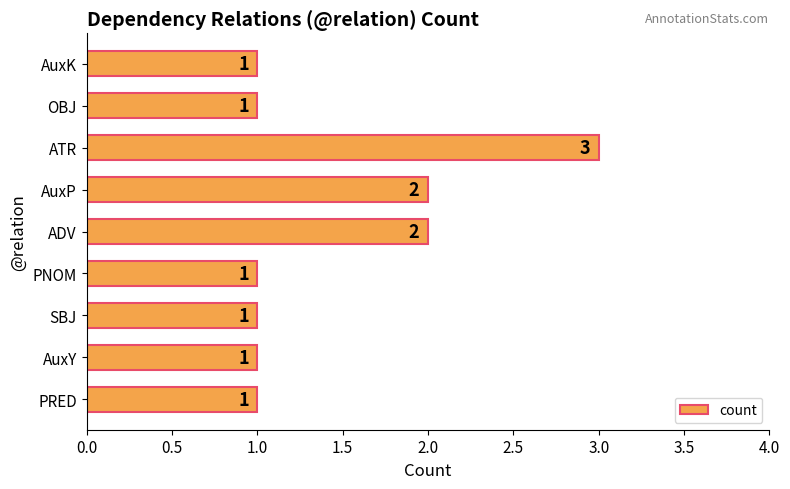

What is the smallest value displayed?

1